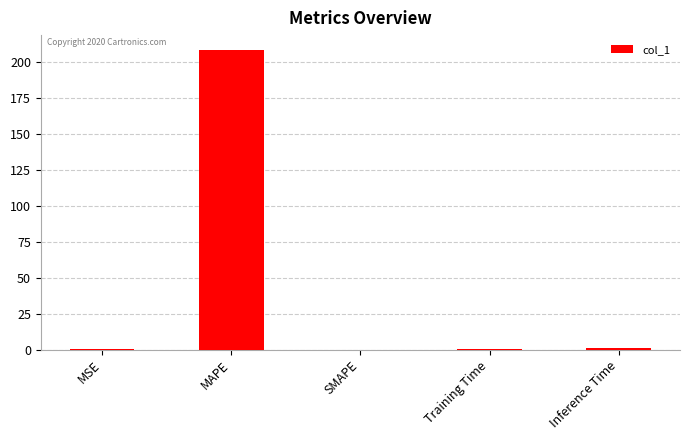

At which category does the chart reach its peak across all series?

MAPE